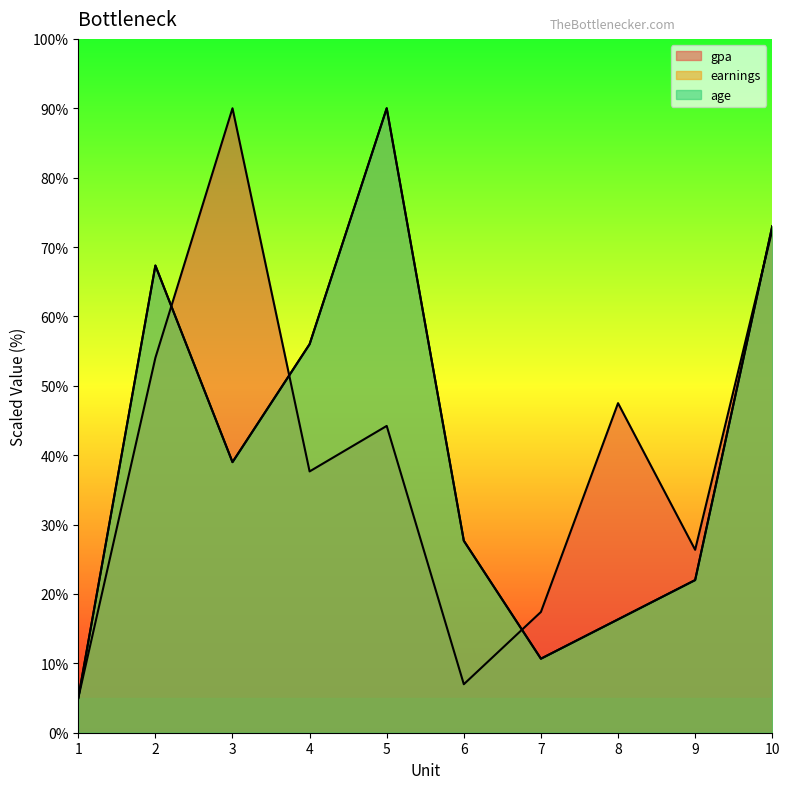

Which series ends up on top after the final intersection of gpa and earnings_scaled?

earnings_scaled